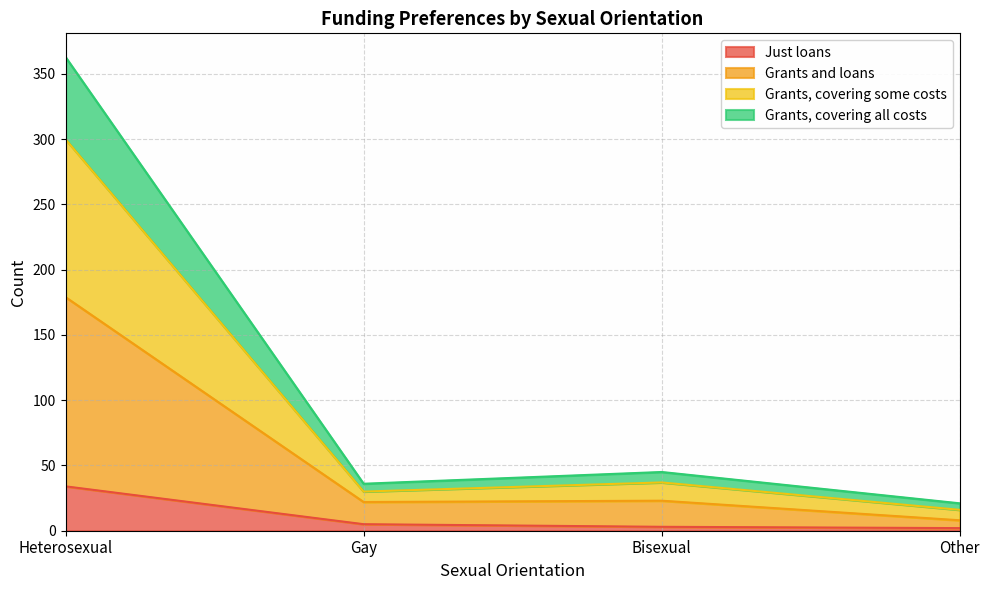

At which category is the sum across all series the highest?

Heterosexual